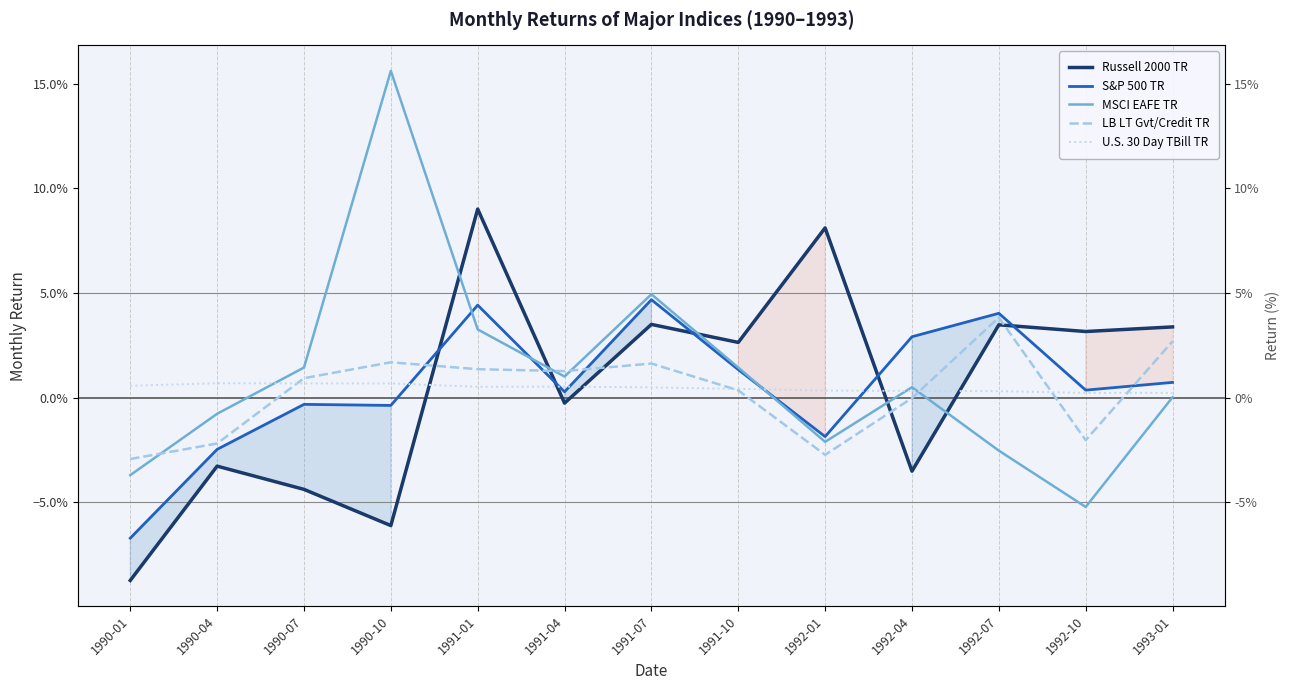

At which category does Russell 2000 TR reach its first local valley?

1990-10